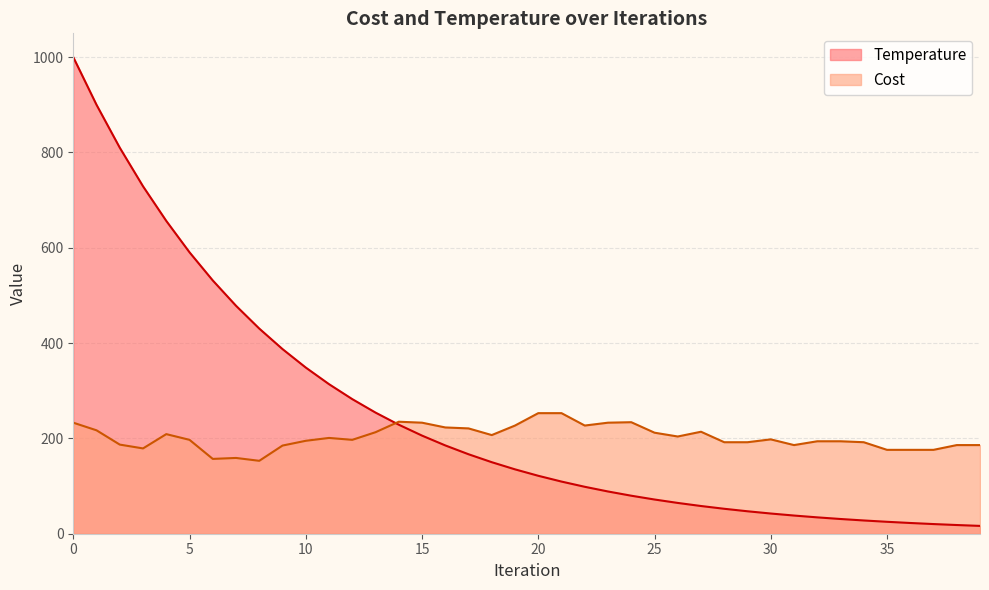

What is the greatest value displayed?

1000.0